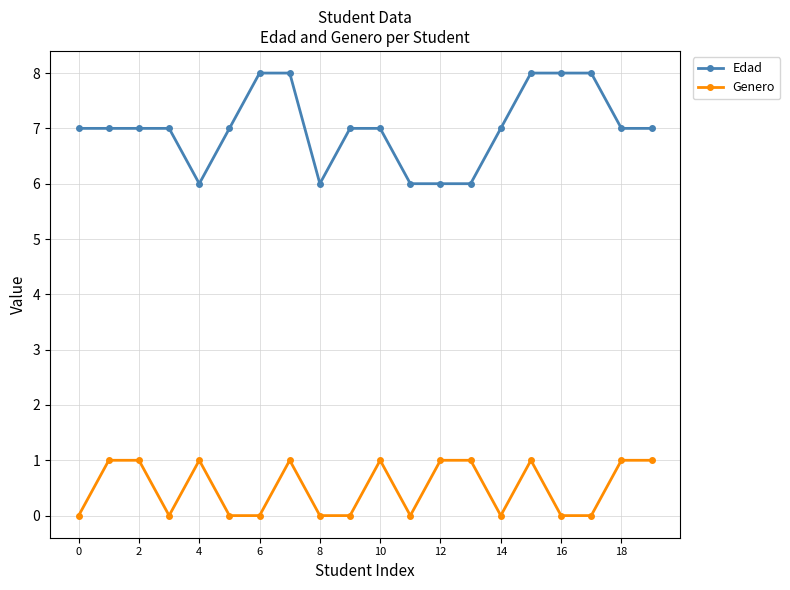

Does the chart have visible grid lines?

Yes